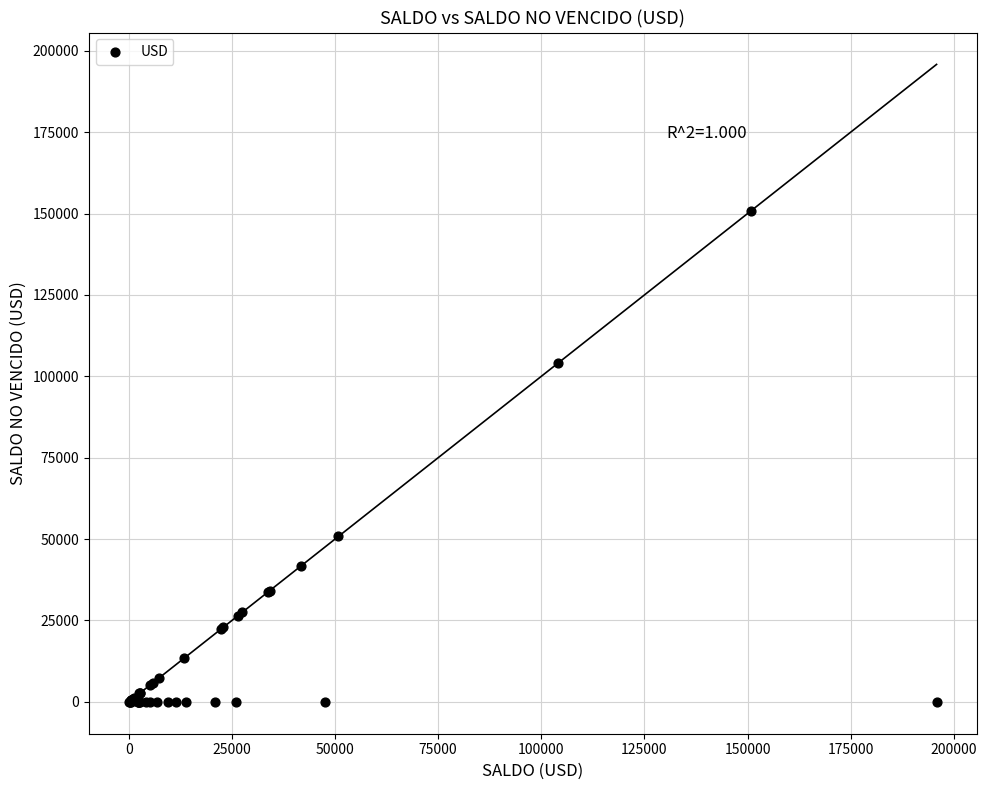

What Y value in the scatter plot is closest to 75409?

50808.0